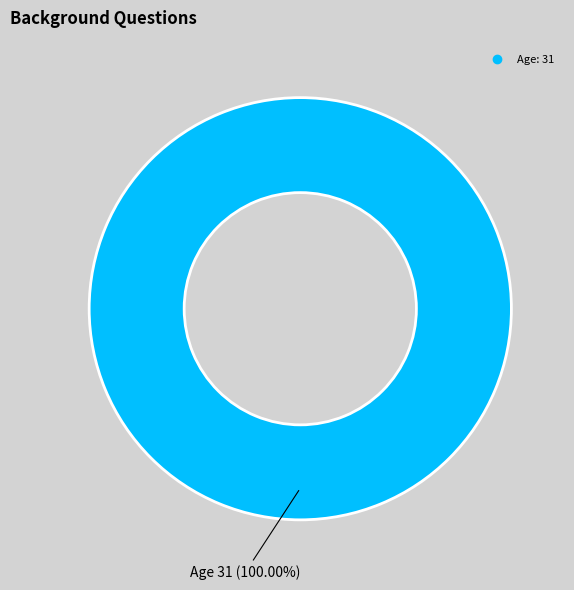

How many slices are in this pie chart?

1